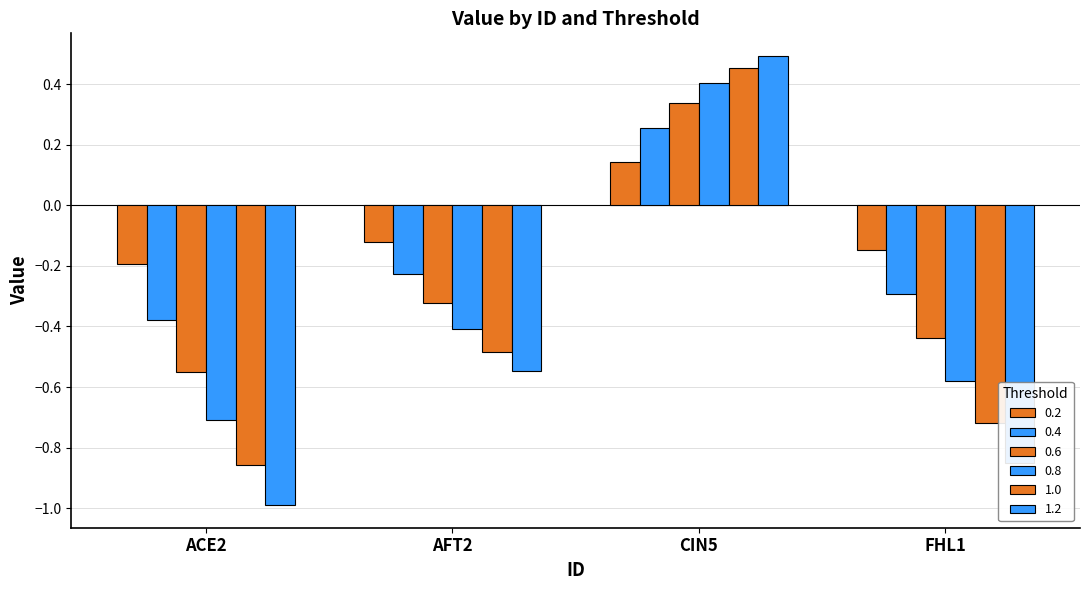

How many categories are shown in the chart?

4